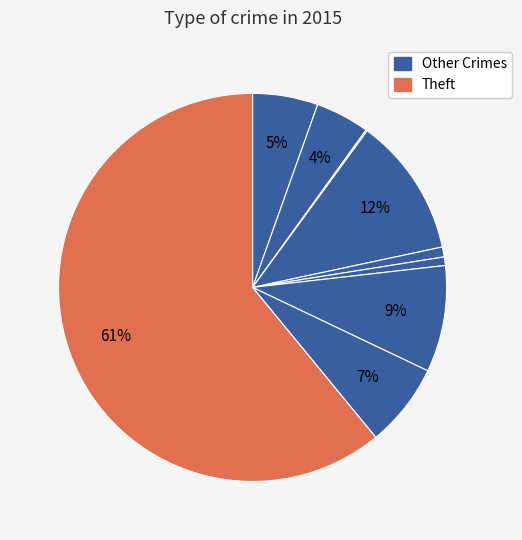

Is there any slice that represents more than half of the pie?

Yes